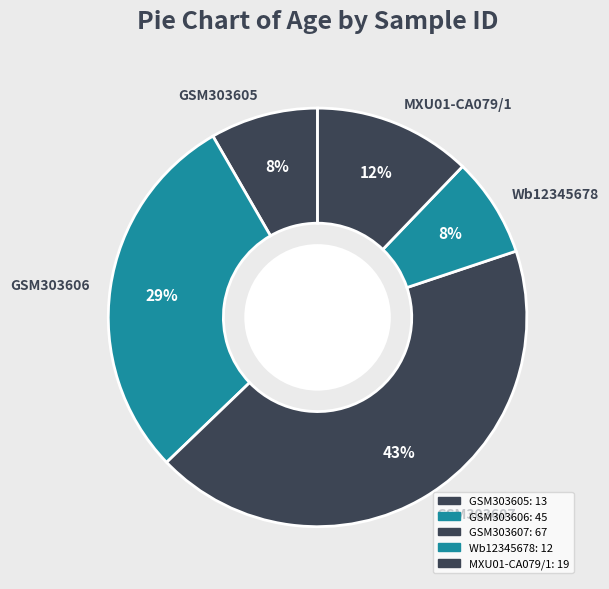

Does Wb12345678 account for over 50% of the chart?

No